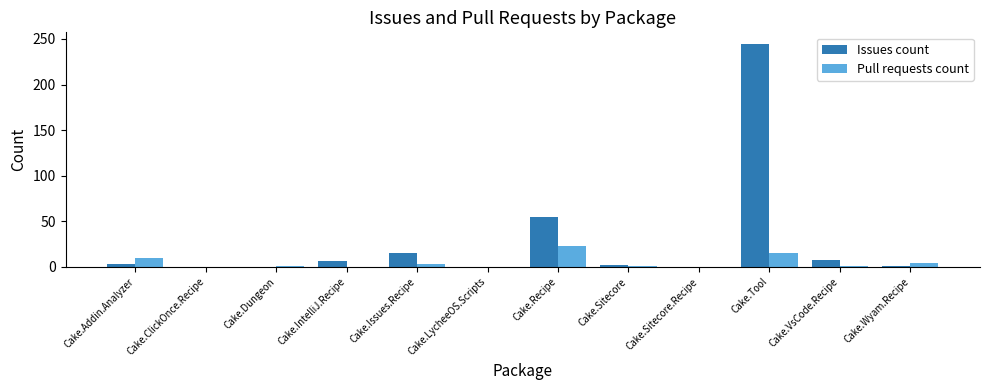

The value of Issues count at Cake.ClickOnce.Recipe is 0. True or false?

True